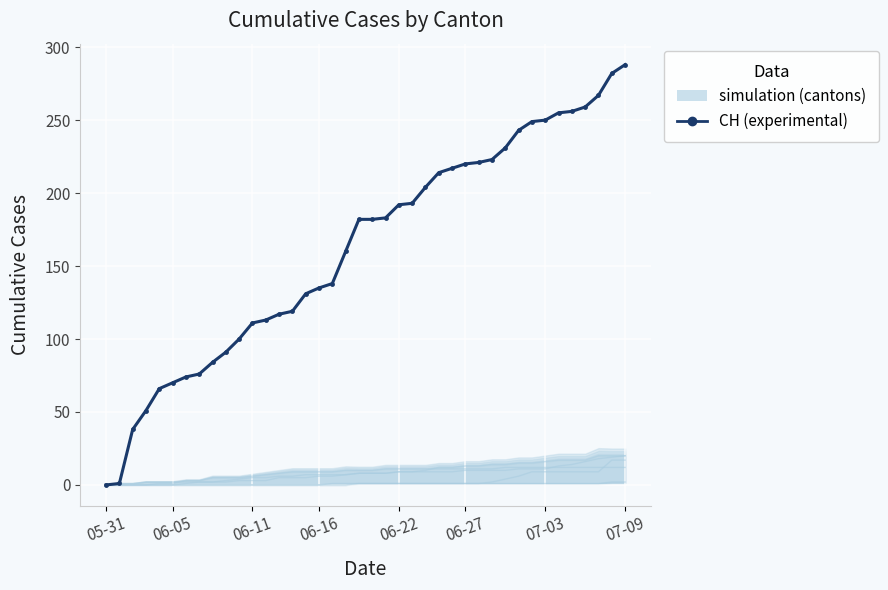

How many data points in CH (total) are above 182?

19